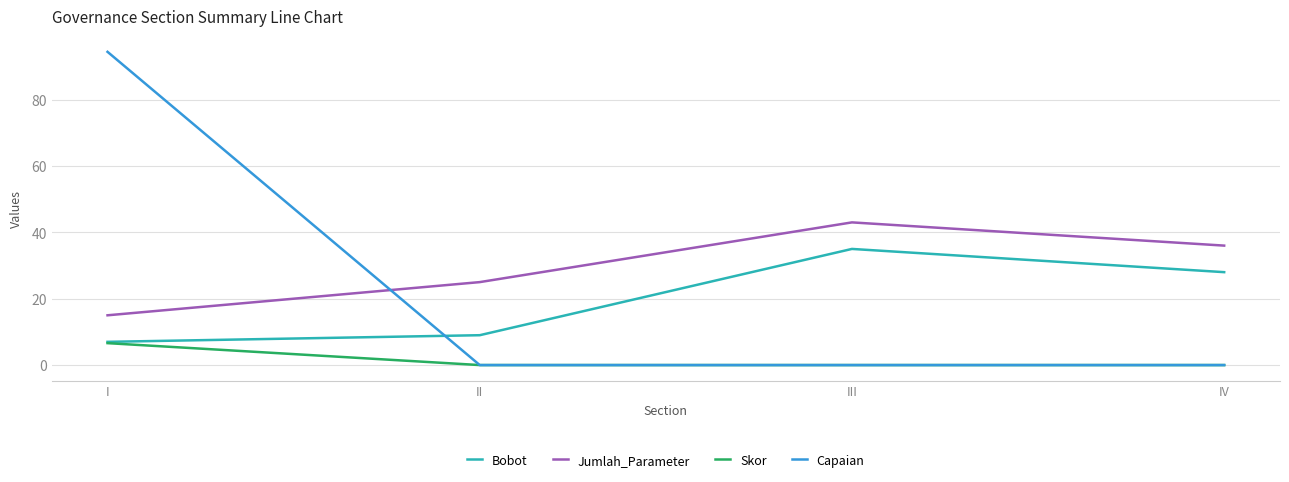

What value does the Capaian series have at I?

94.4